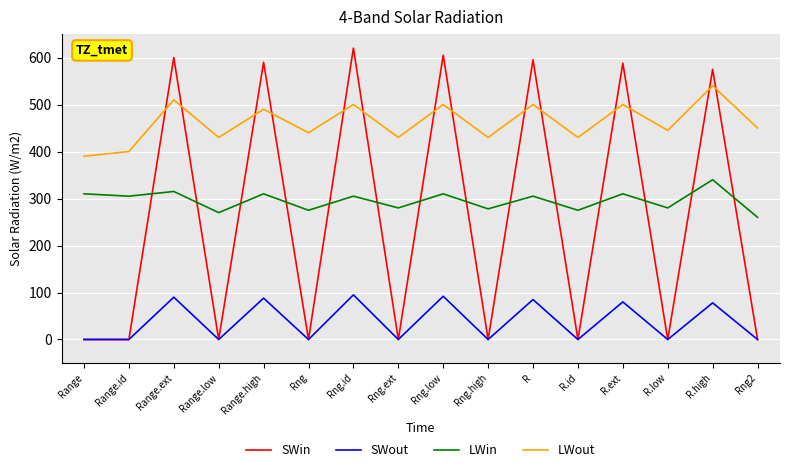

Is it true that SWout equals 0 at Range?

True